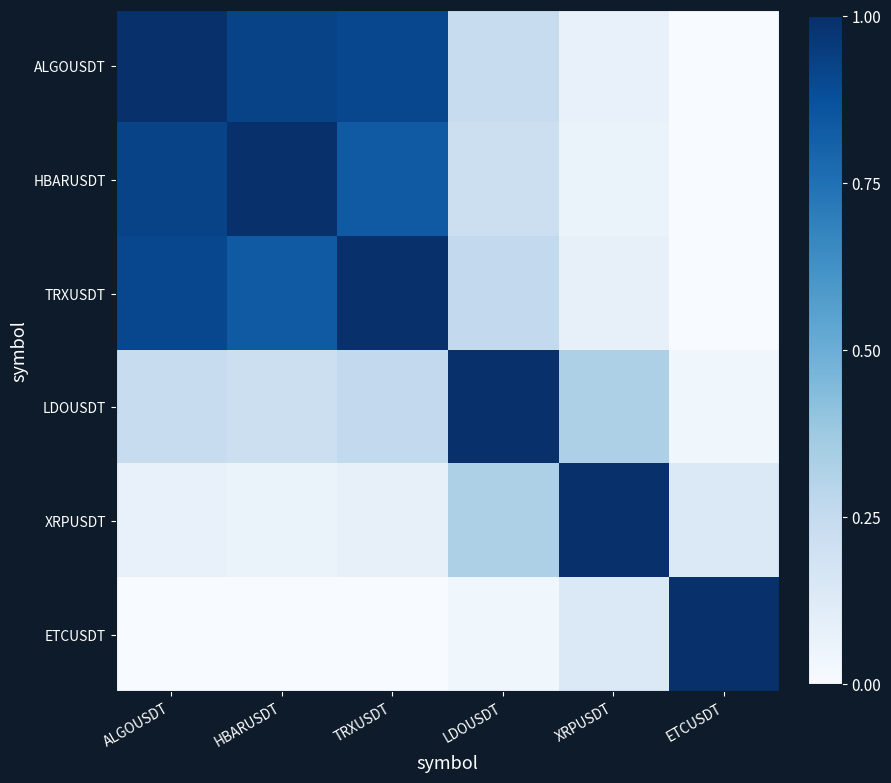

How many series are shown in this chart?

6